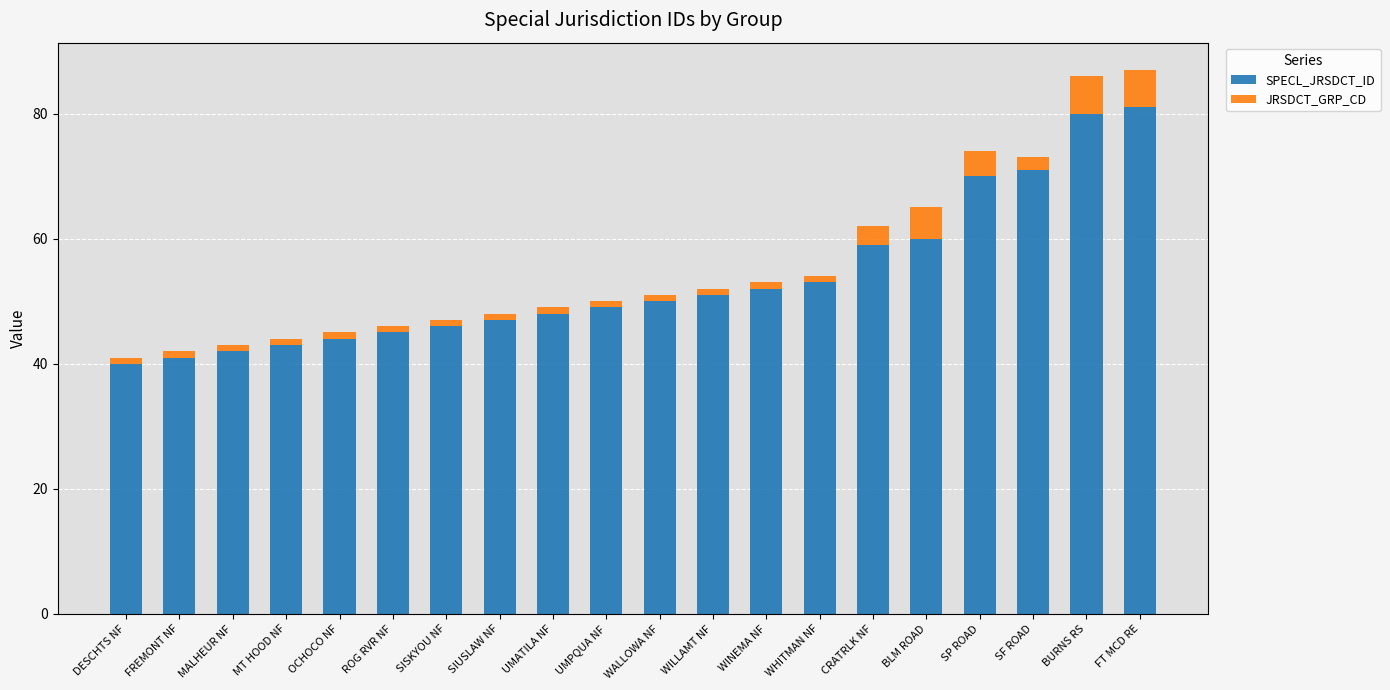

What are all the series names shown in the legend?

SPECL_JRSDCT_ID, JRSDCT_GRP_CD